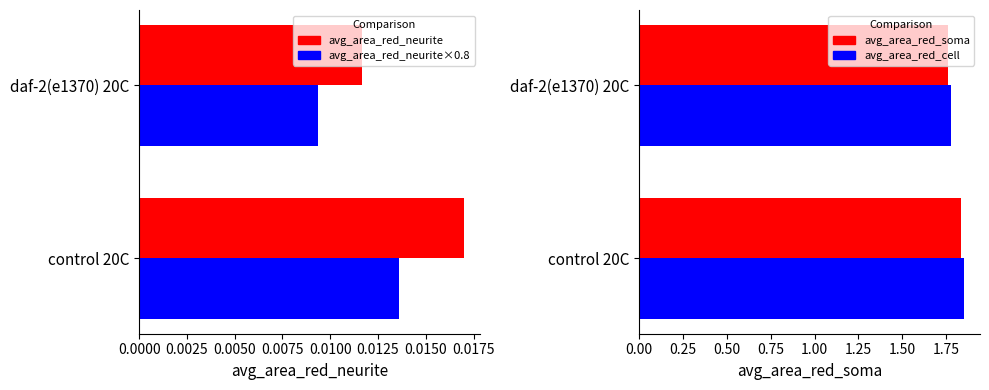

At which label is avg_area_red_cell closest to 1?

daf-2(e1370) 20C